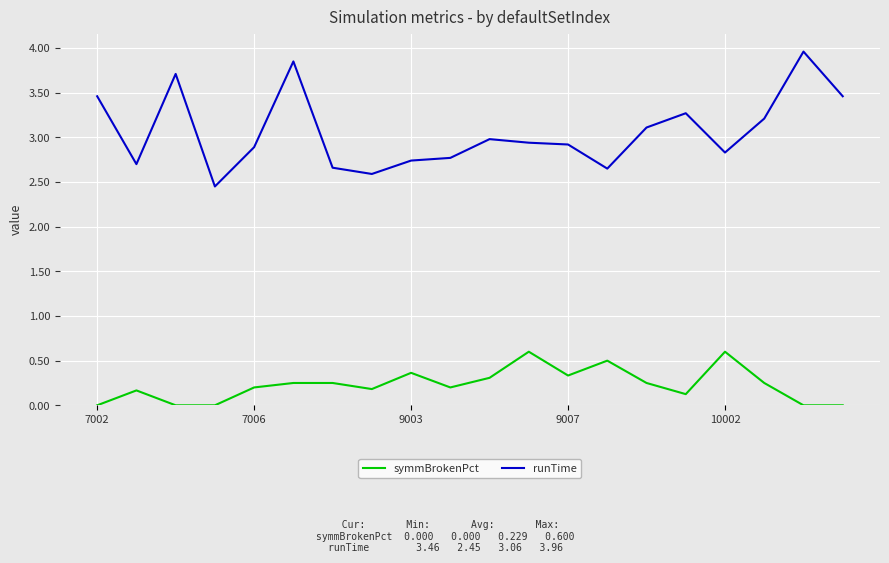

True or false: runTime and symmBrokenPct intersect in this chart.

False